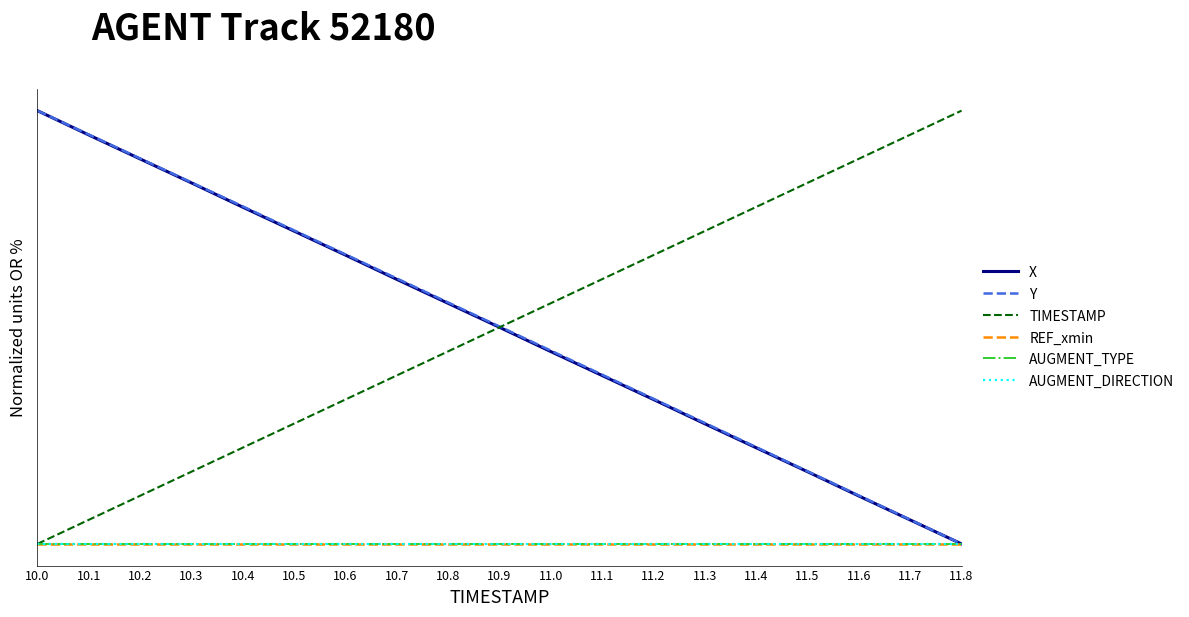

What is the label of the 10th point from the left?

10.9